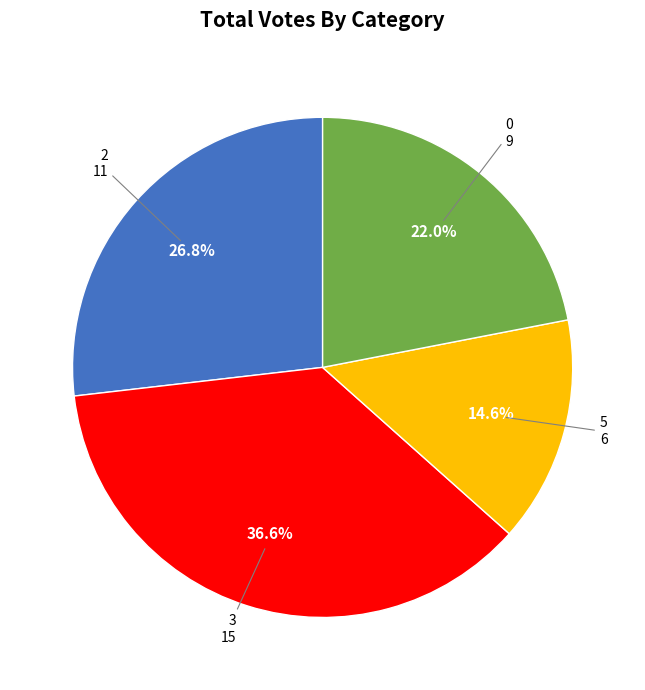

To the nearest percent, what percentage of the pie is 5?

15%